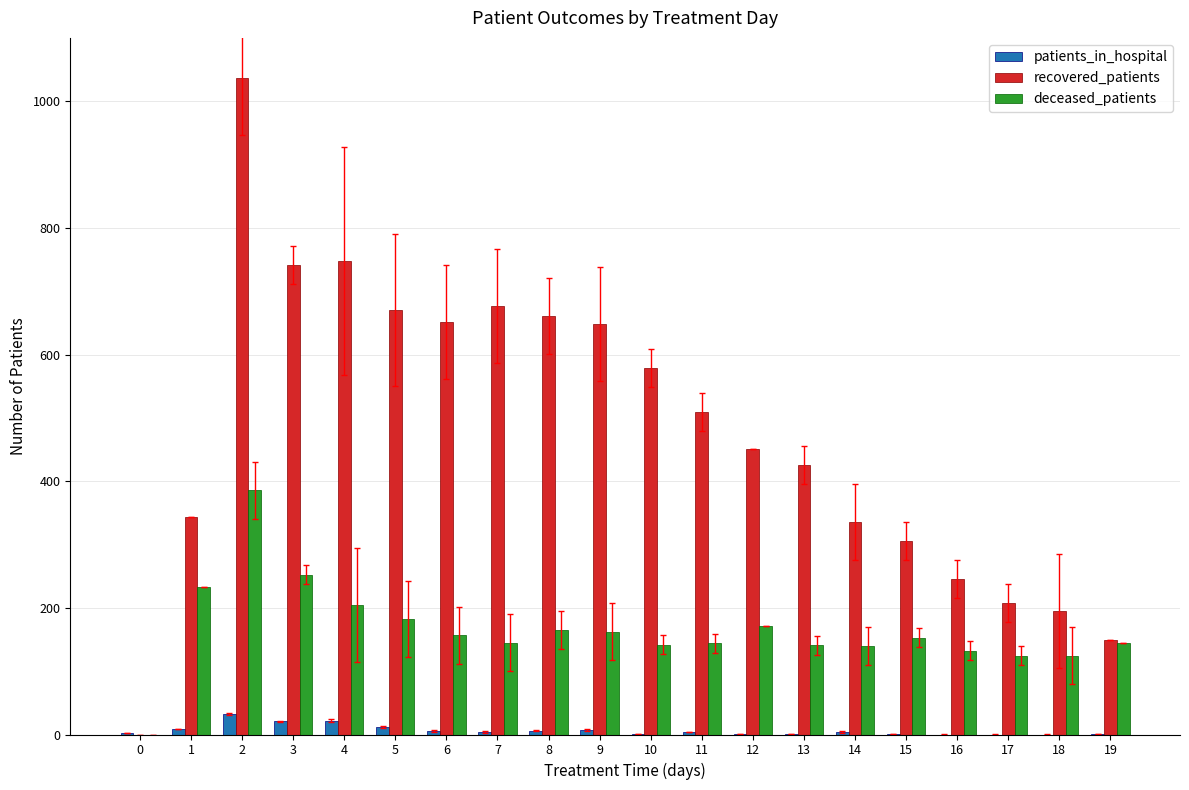

What are all the series names shown in the legend?

patients_in_hospital, recovered_patients, deceased_patients